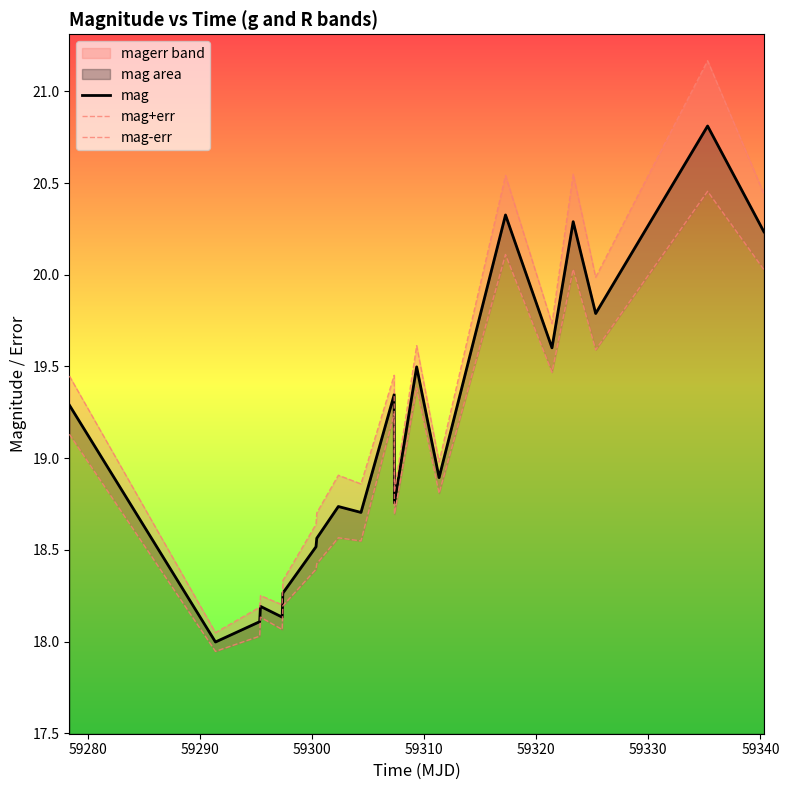

Reading left to right, extract all data points from this chart.

mag: 19.3	18.0	18.1	18.2	18.1	18.3	18.5	18.6	18.7	18.7	19.3	18.8	19.5	18.9	20.3	19.6	20.3	19.8	20.8	20.2
mag+err: 19.4	18.0	18.2	18.3	18.2	18.3	18.6	18.7	18.9	18.9	19.5	18.8	19.6	19.0	20.5	19.7	20.5	20.0	21.2	20.4
mag-err: 19.1	17.9	18.0	18.1	18.1	18.2	18.4	18.4	18.6	18.5	19.2	18.7	19.4	18.8	20.1	19.5	20.0	19.6	20.5	20.0